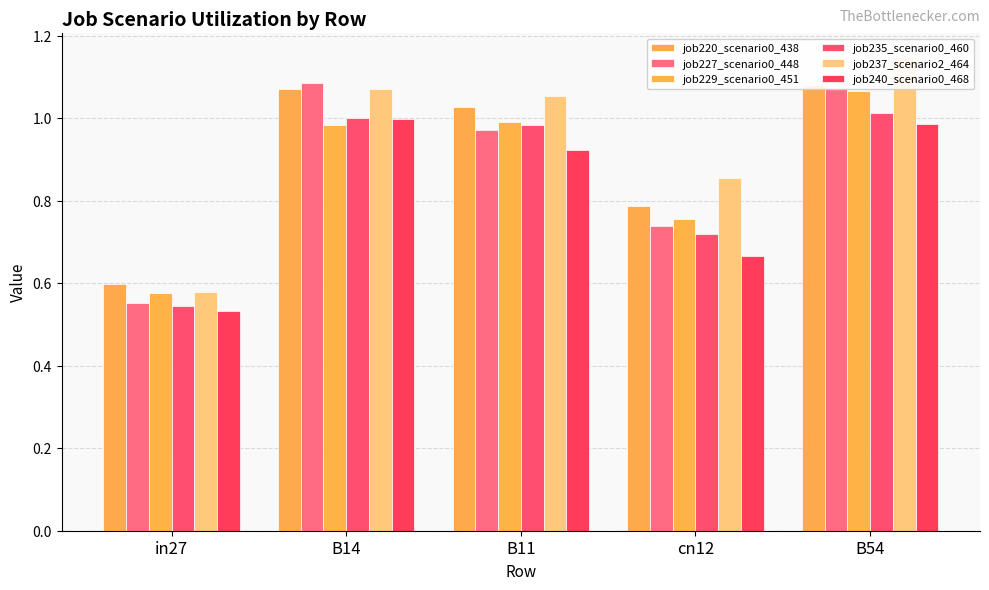

Rank the categories by job227_scenario0_448 value from lowest to highest.

in27, cn12, B11, B54, B14